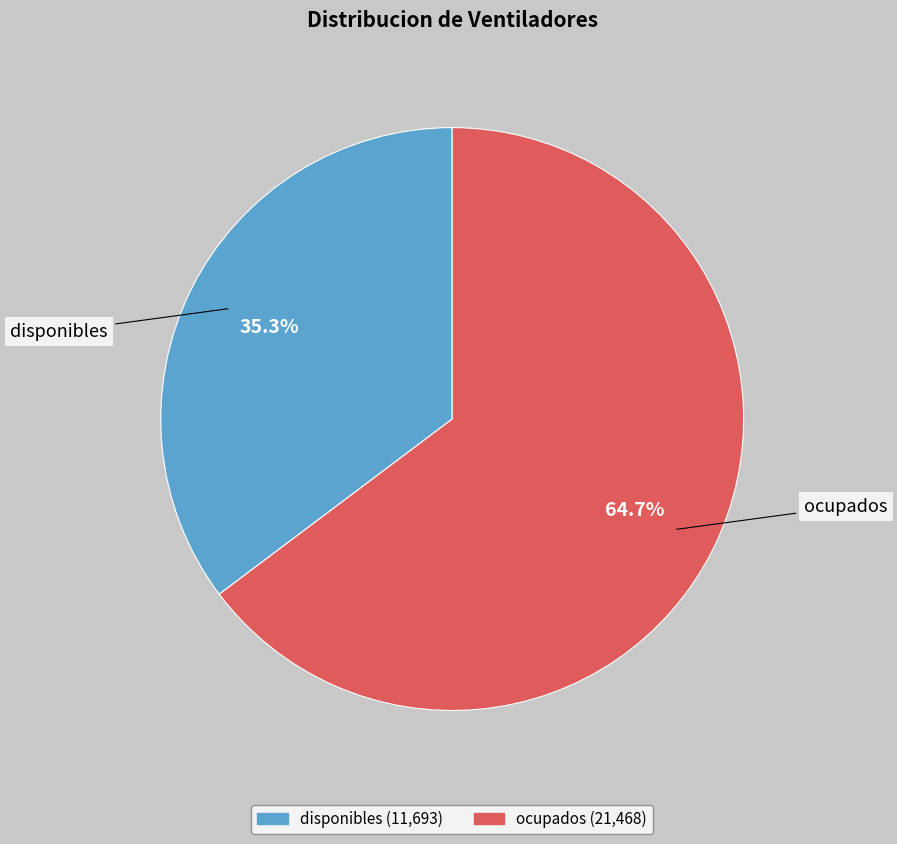

To the nearest percent, what percentage of the pie is disponibles?

35%